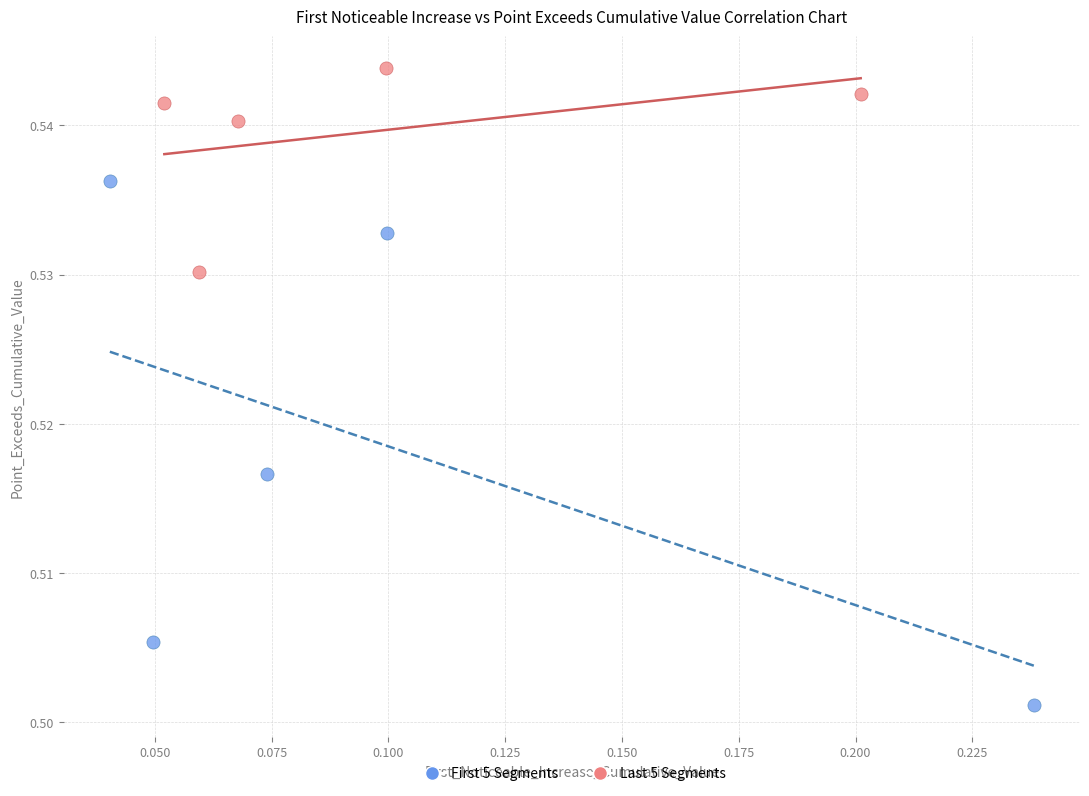

Which series reaches the minimum Y coordinate?

First 5 Segments